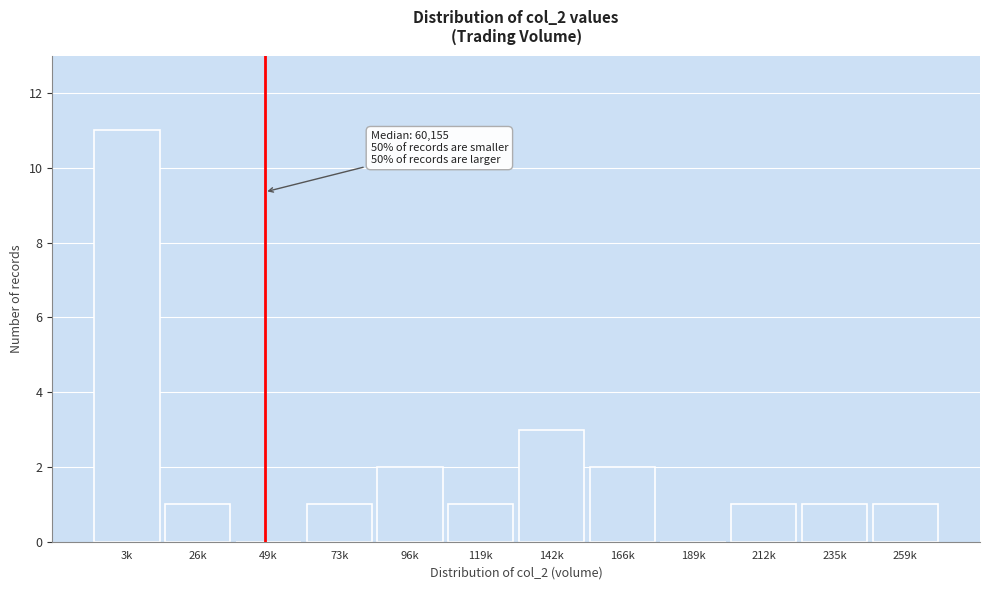

Reading left to right, transcribe all the data shown in this chart.

3k=11	26k=1	49k=0	73k=1	96k=2	119k=1	142k=3	166k=2	189k=0	212k=1	235k=1	259k=1